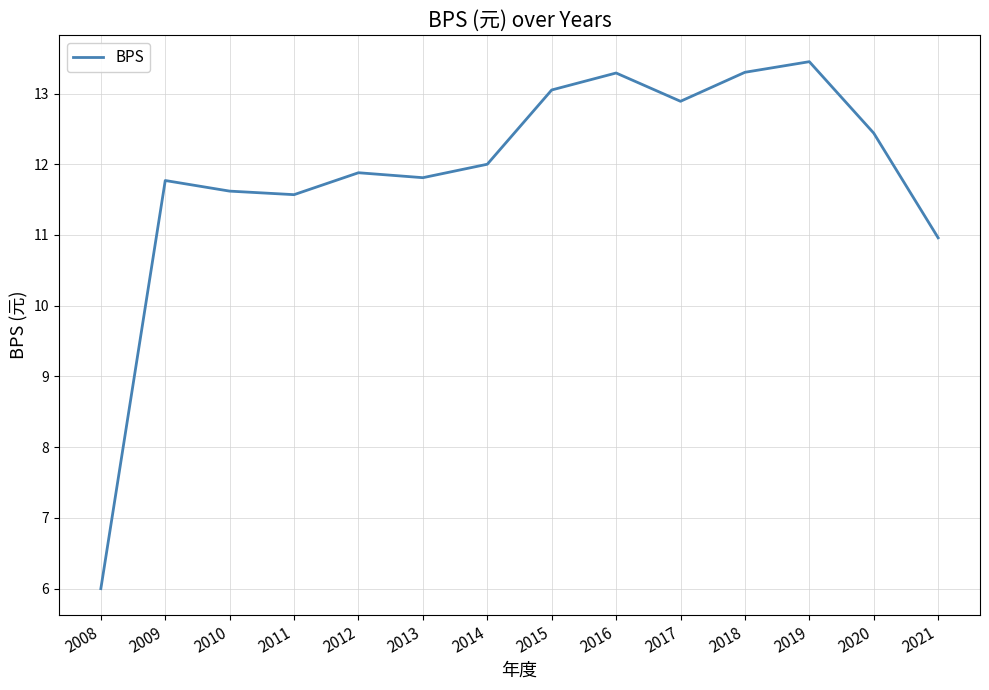

How many values are below 12?

7